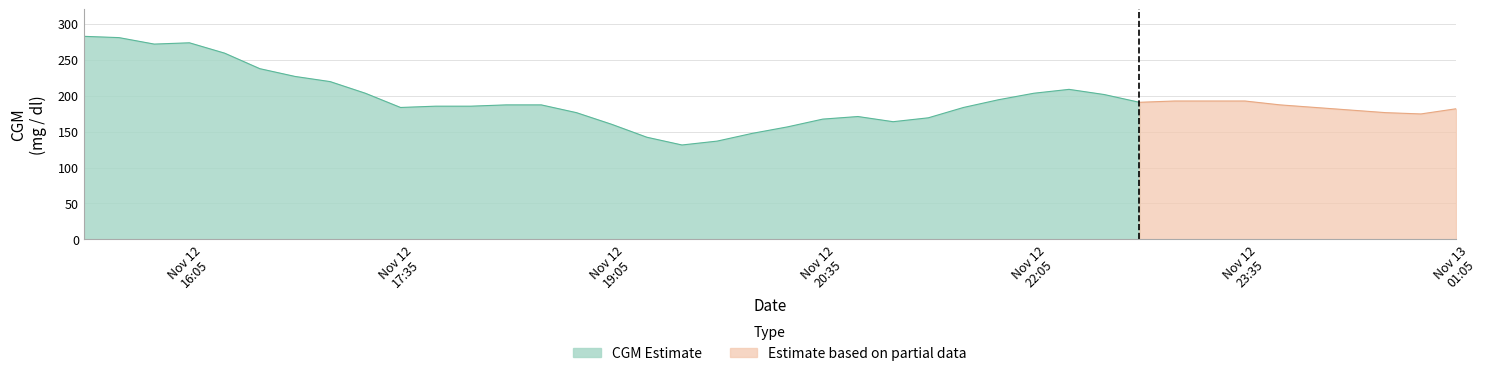

How many lines are shown in the chart?

2